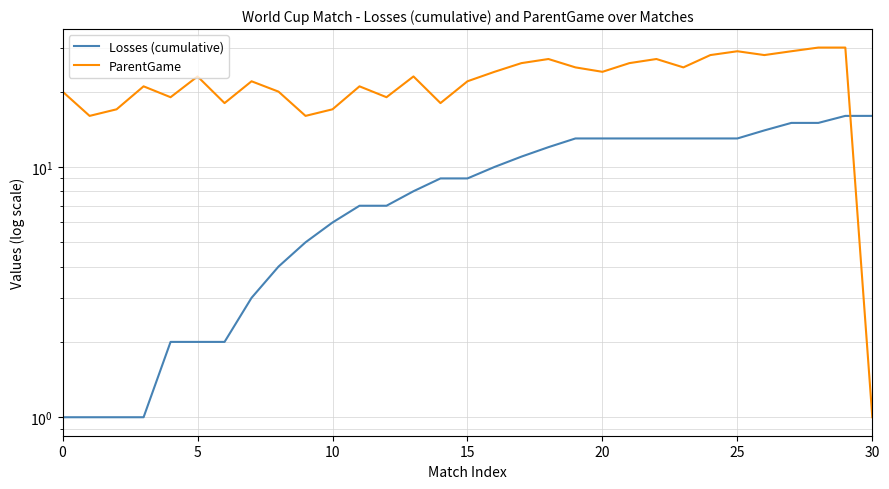

Which series has the largest range (max minus min)?

ParentGame